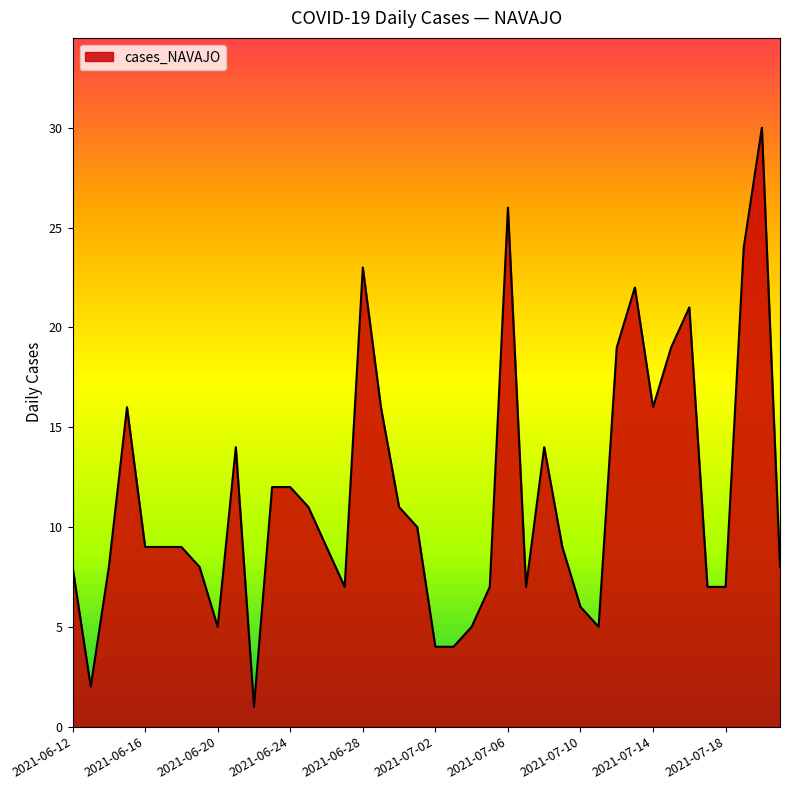

What is the difference between the maximum and minimum values?

29